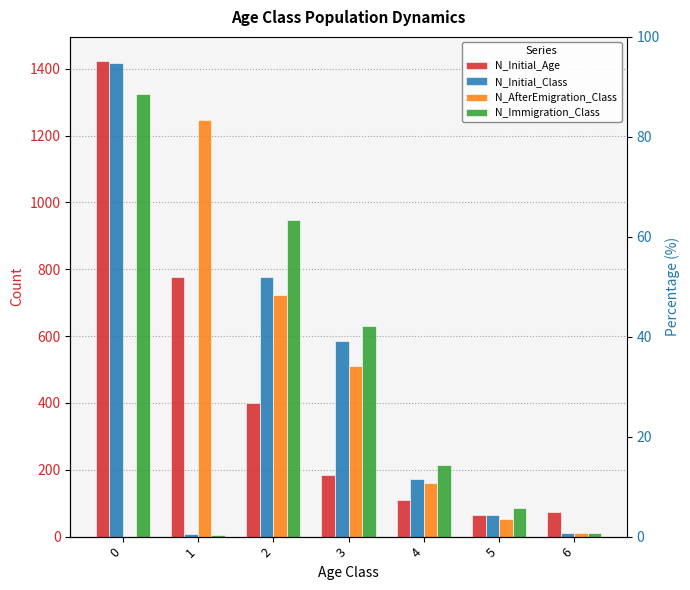

Which series has the largest total across all categories?

N_Immigration_Class